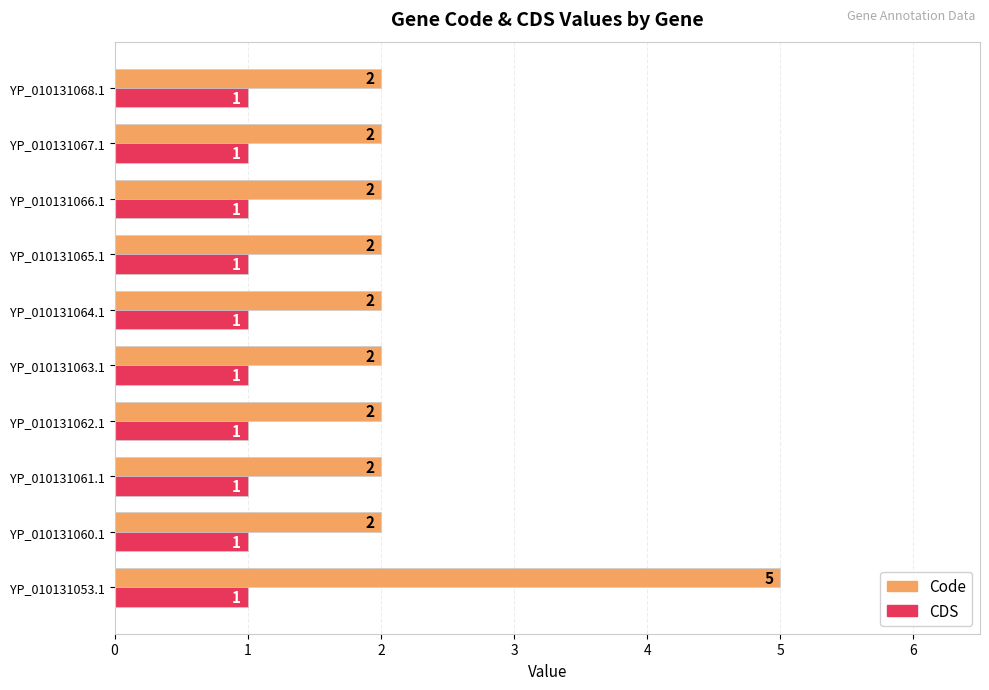

What is the difference between the maximum and minimum values in the Code series?

3